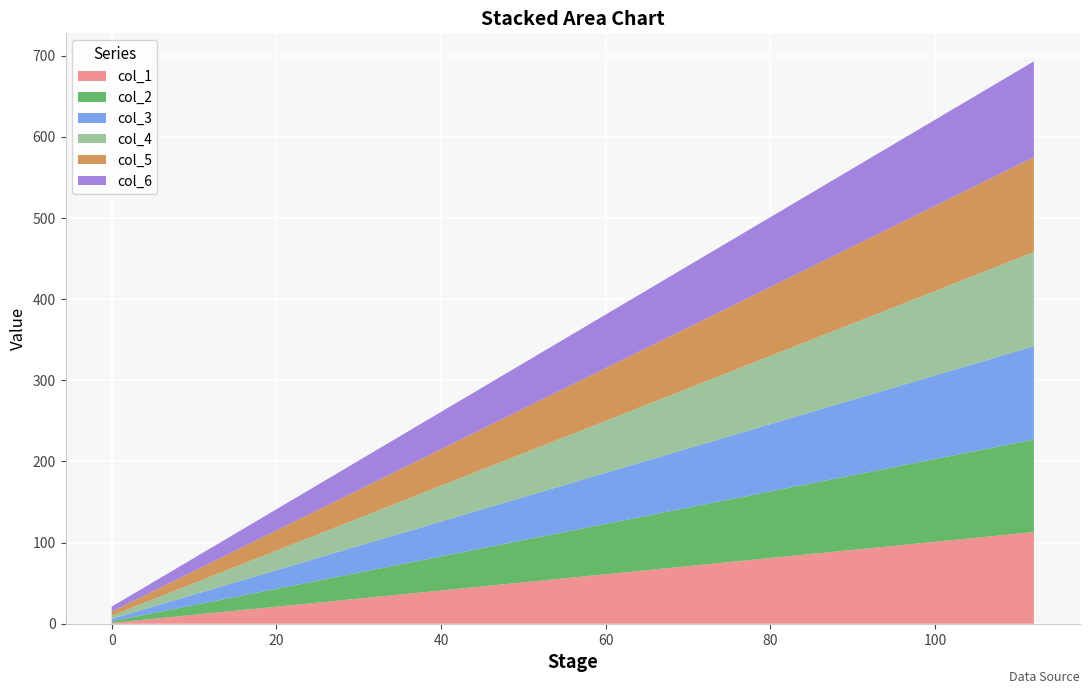

Reading right to left, list all the values displayed in this chart.

col_1: 113	97	81	65	49	33	17	1
col_2: 114	98	82	66	50	34	18	2
col_3: 115	99	83	67	51	35	19	3
col_4: 116	100	84	68	52	36	20	4
col_5: 117	101	85	69	53	37	21	5
col_6: 118	102	86	70	54	38	22	6